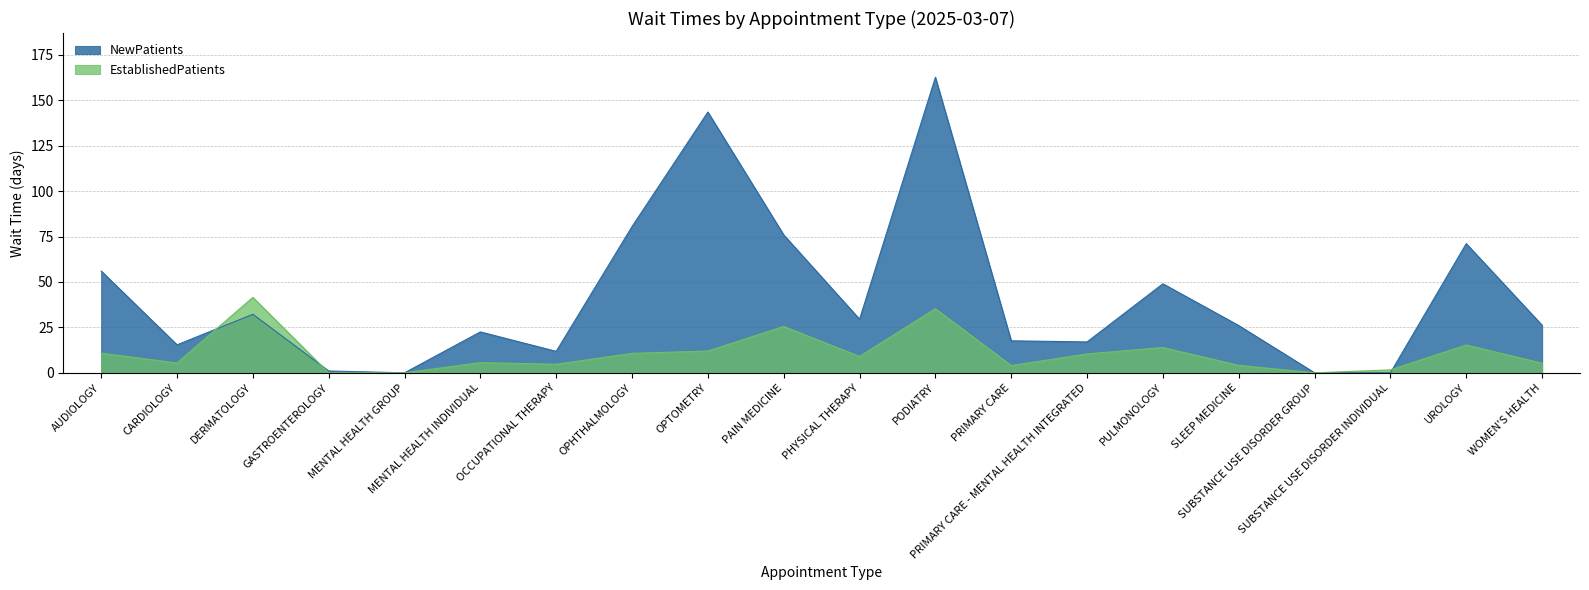

At which category does NewPatients reach its first local valley?

CARDIOLOGY